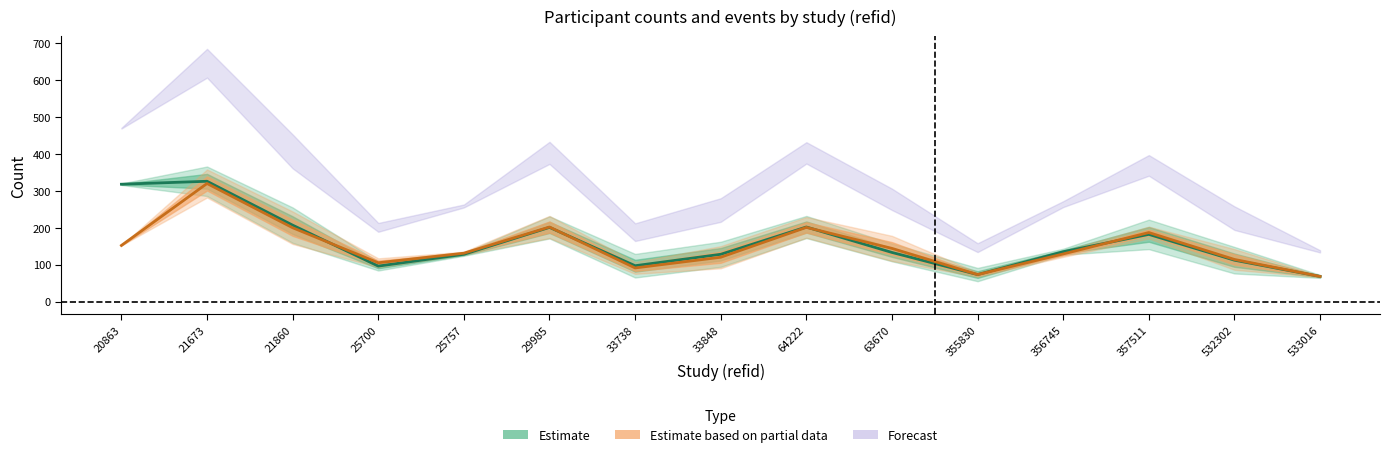

In n_control, how many points are higher than both neighbors (excluding endpoints)?

4